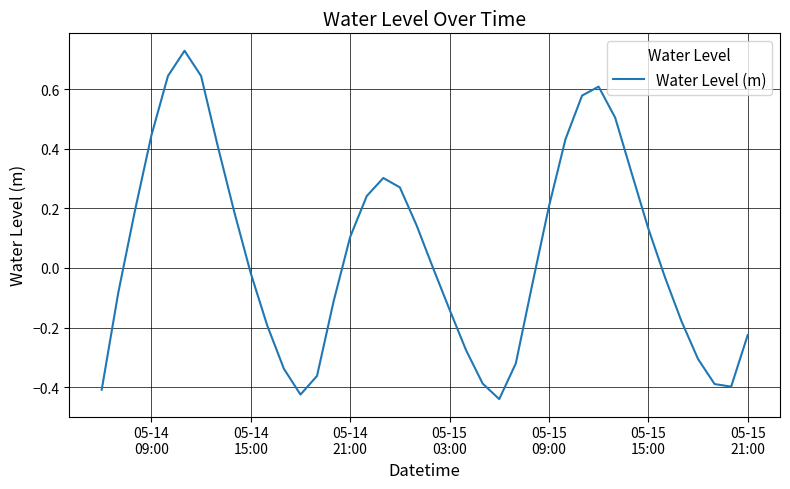

Reading right to left, what are all the values shown in this chart?

-0.2	-0.4	-0.4	-0.3	-0.2	-0.0	0.1	0.3	0.5	0.6	0.6	0.4	0.2	-0.1	-0.3	-0.4	-0.4	-0.3	-0.1	0.0	0.1	0.3	0.3	0.2	0.1	-0.1	-0.4	-0.4	-0.3	-0.2	-0.0	0.2	0.4	0.6	0.7	0.6	0.4	0.2	-0.1	-0.4